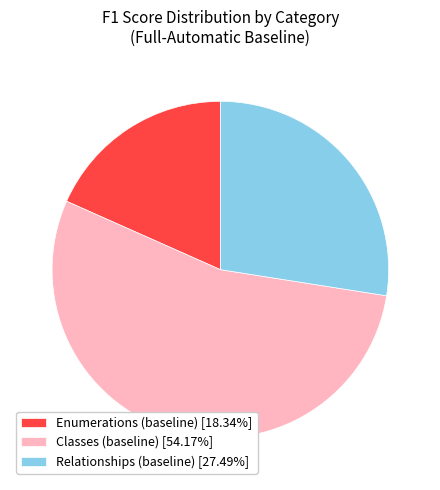

Which slice is the largest?

Classes (baseline)